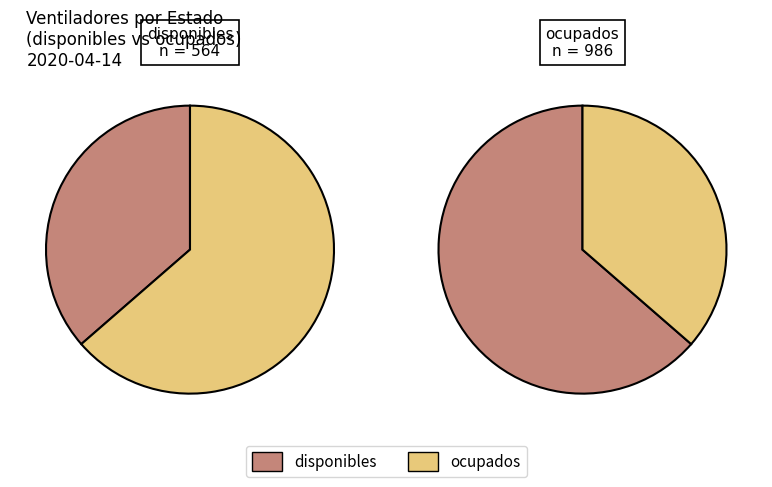

What is the smallest slice in the pie chart?

disponibles